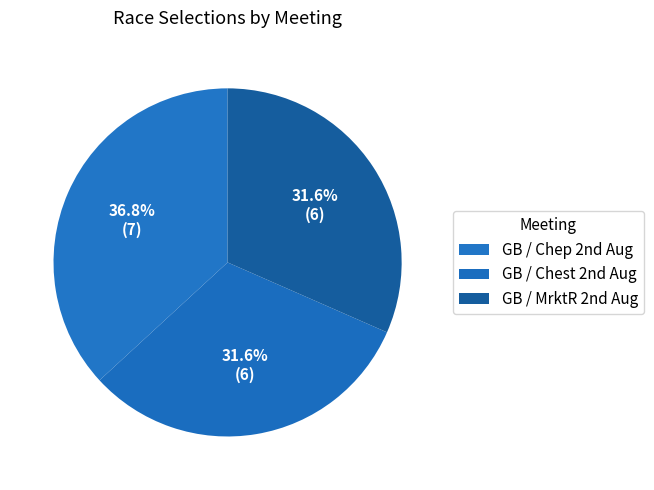

What is the largest slice in the pie chart?

GB / Chep 2nd Aug